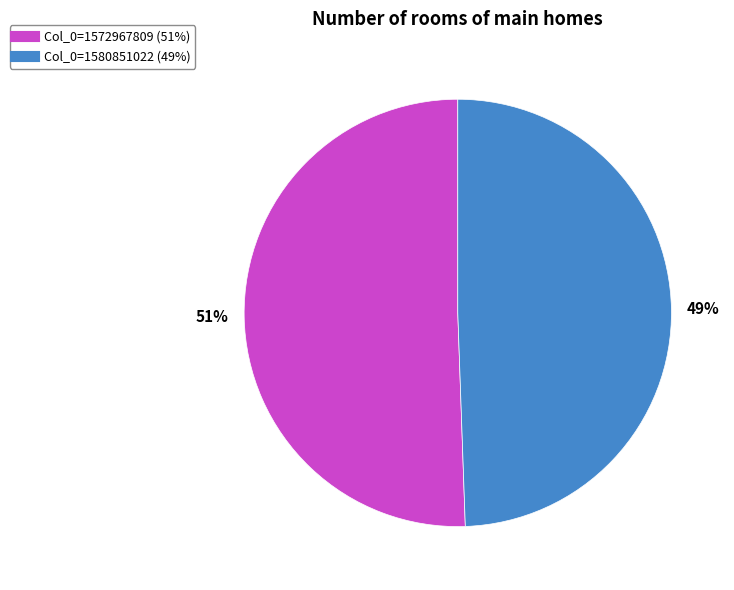

Does any single category account for the majority?

Yes